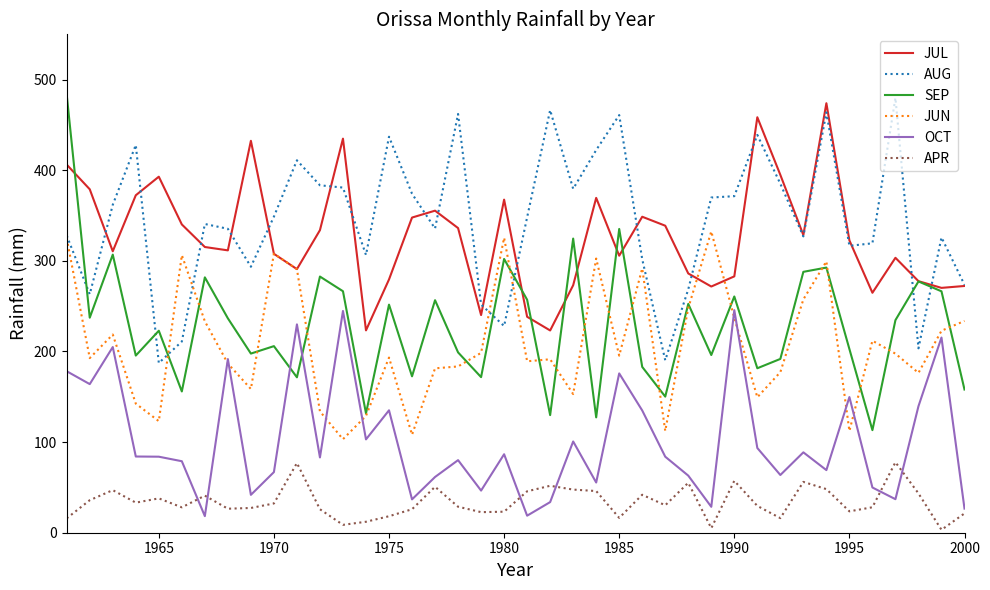

Which series has the largest range (max minus min)?

SEP